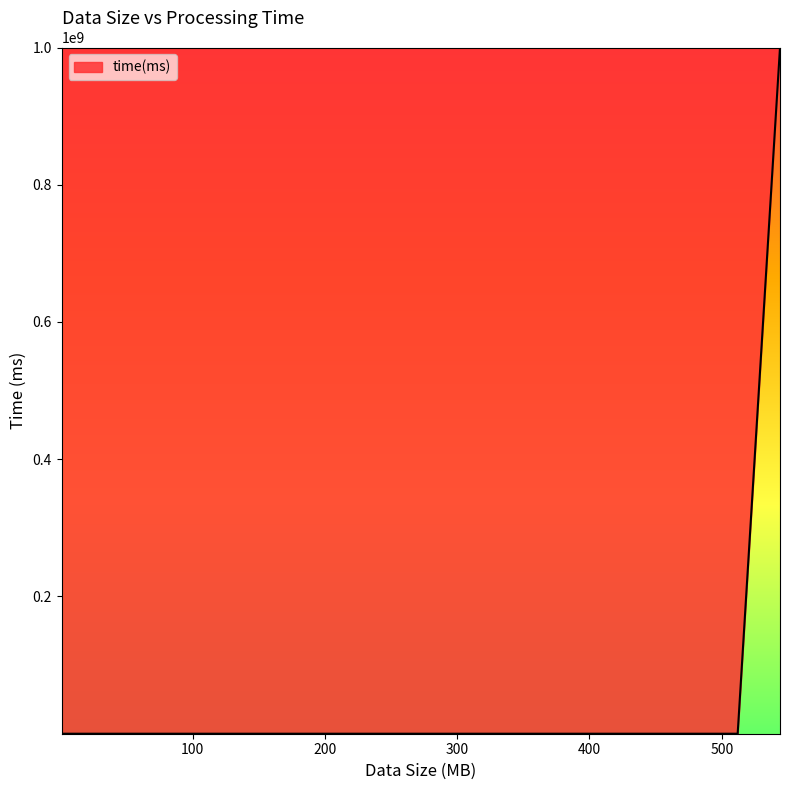

What is the difference between the maximum and minimum values?

999999998.4